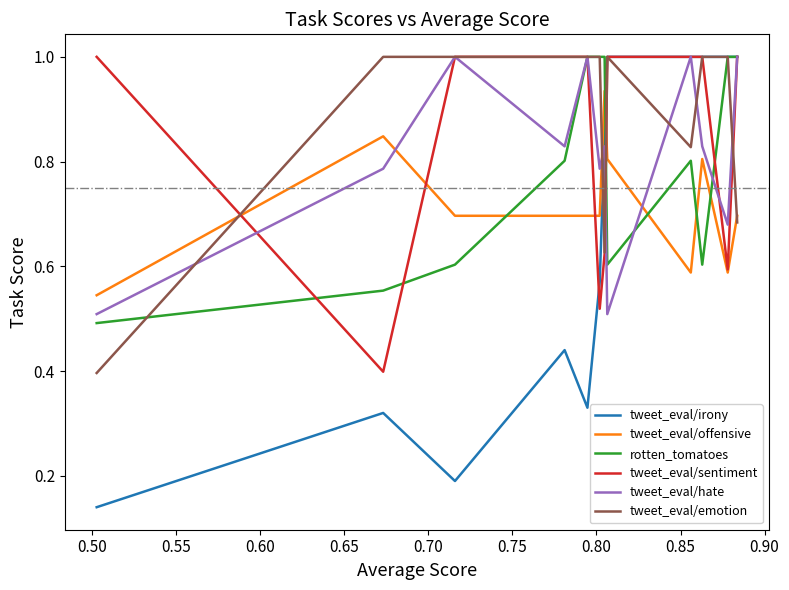

What is the lowest value of the rotten_tomatoes series?

0.5